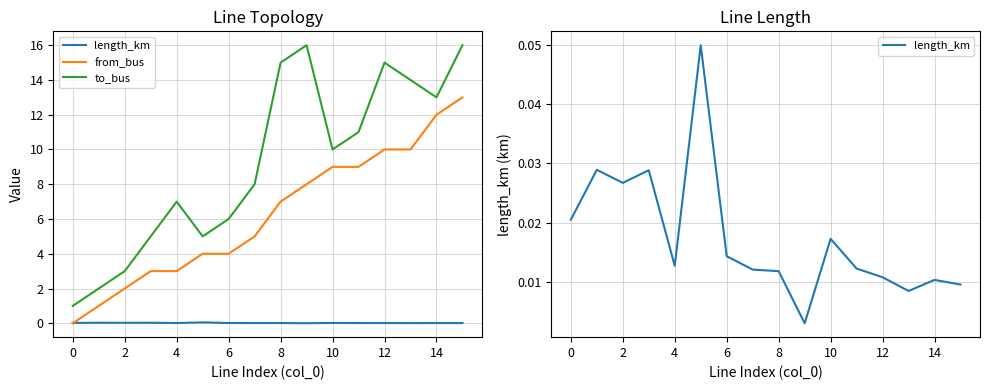

Which series has the largest range (max minus min)?

to_bus